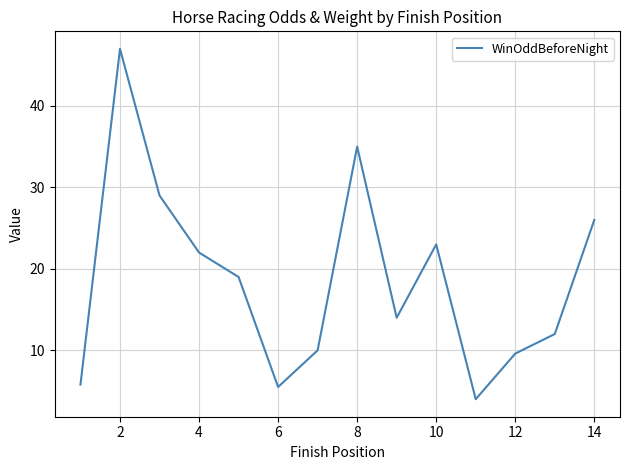

What is the difference between the maximum and minimum values?

43.0